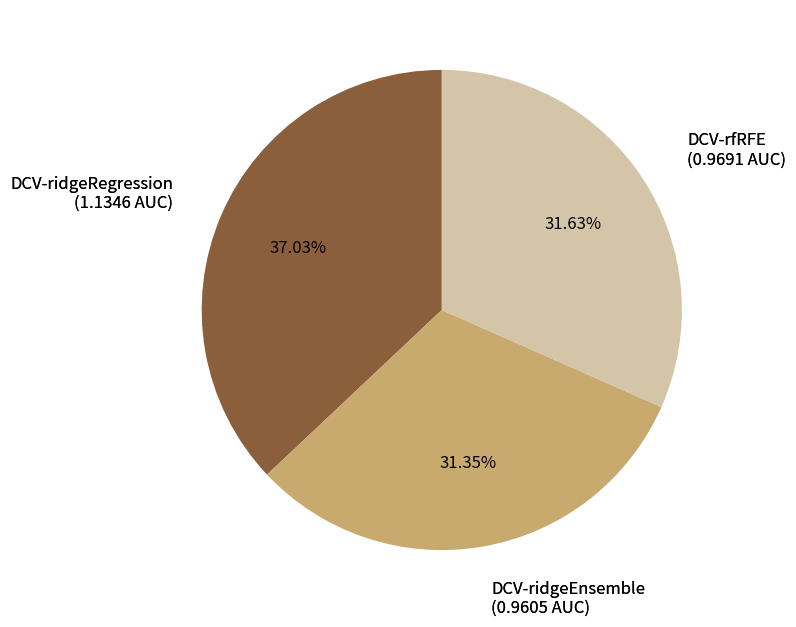

How many slices are in this pie chart?

3